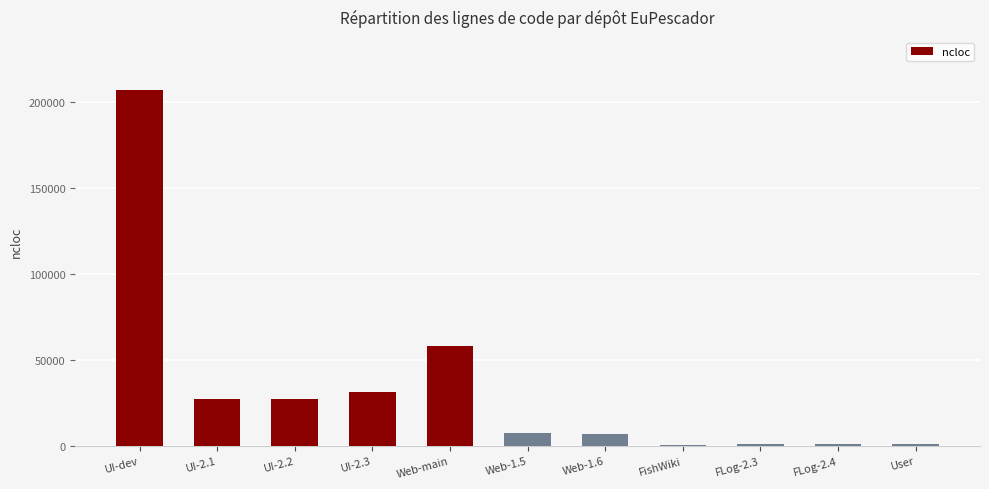

What is the smallest value displayed?

772